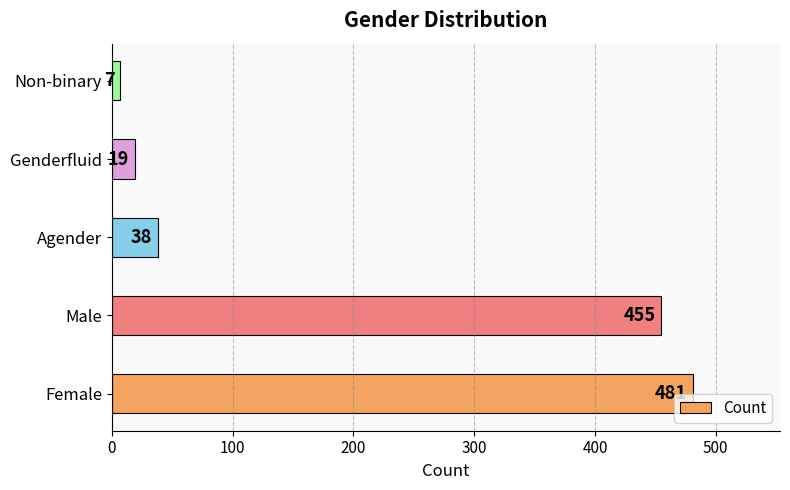

List the labels in order of value, largest first.

Female, Male, Agender, Genderfluid, Non-binary